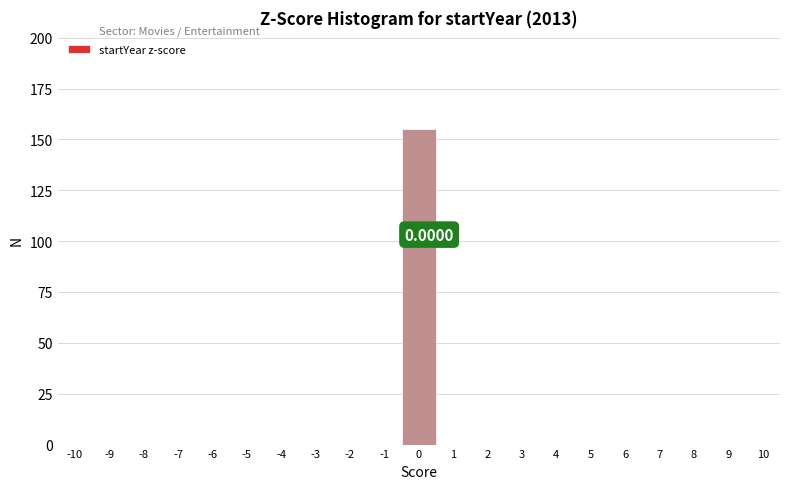

Over which range of the x-axis is the bar tallest?

-0.5 to 0.5